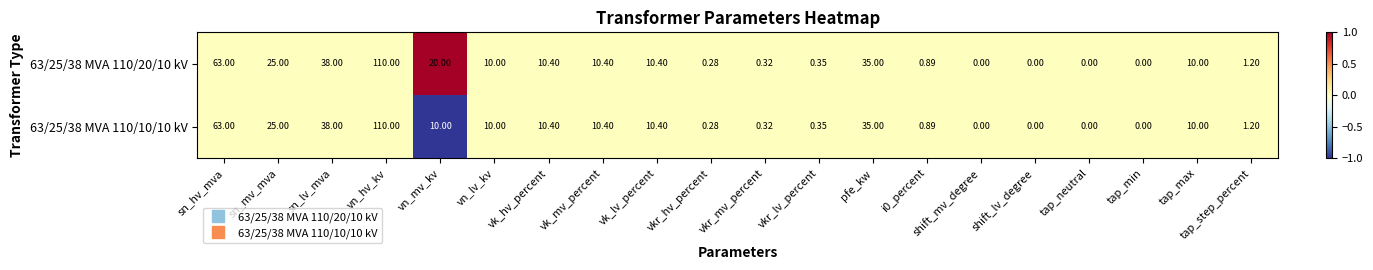

At which category is the sum across all series the highest?

vn_hv_kv